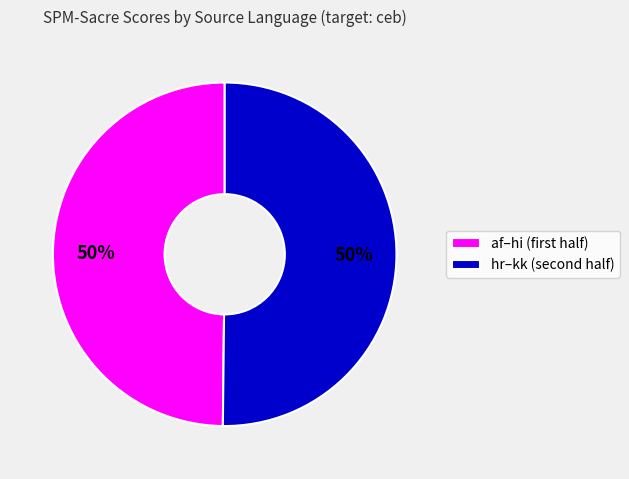

To the nearest percent, what is the average slice percentage?

50%